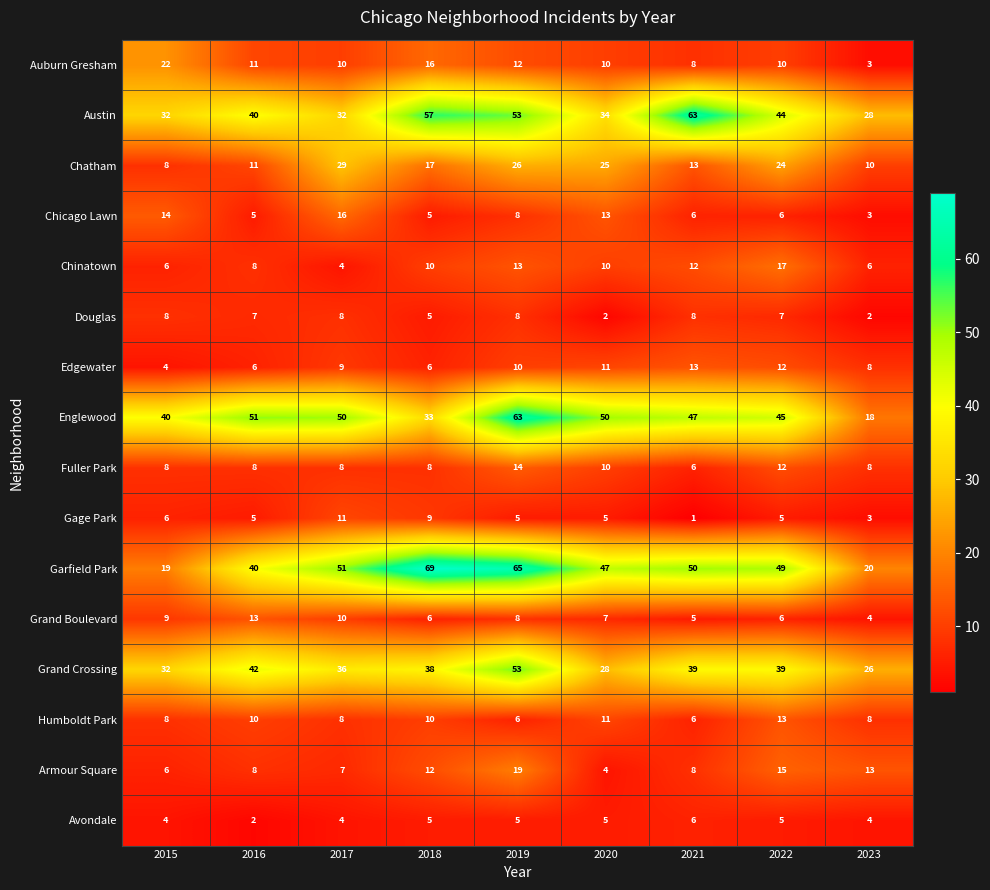

What is the difference between the maximum and minimum values in the Fuller Park series?

8